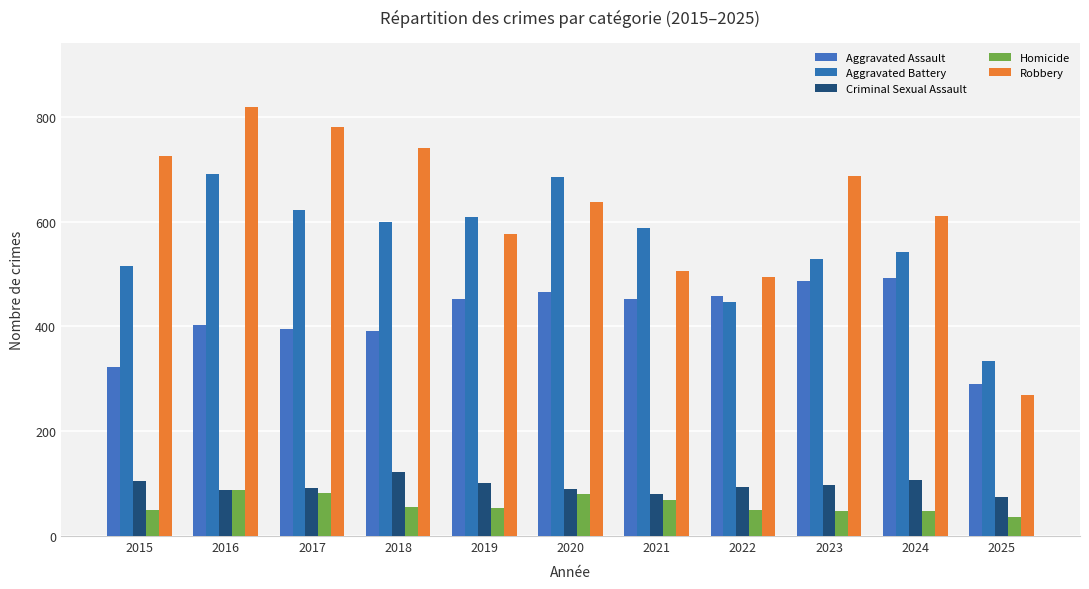

Reading left to right, transcribe all the data shown in this chart.

Aggravated Assault: 323	402	396	392	452	466	452	458	486	492	291
Aggravated Battery: 515	691	623	600	608	686	587	446	529	543	335
Criminal Sexual Assault: 105	87	91	123	102	89	80	93	98	107	74
Homicide: 50	87	82	56	53	81	69	50	48	48	36
Robbery: 726	819	780	741	577	637	506	495	687	610	269